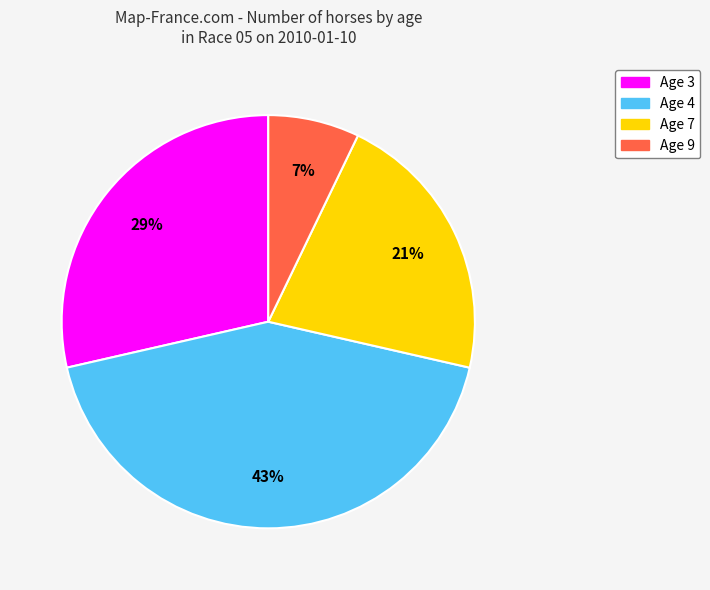

To the nearest percent, what is the average slice percentage?

25%